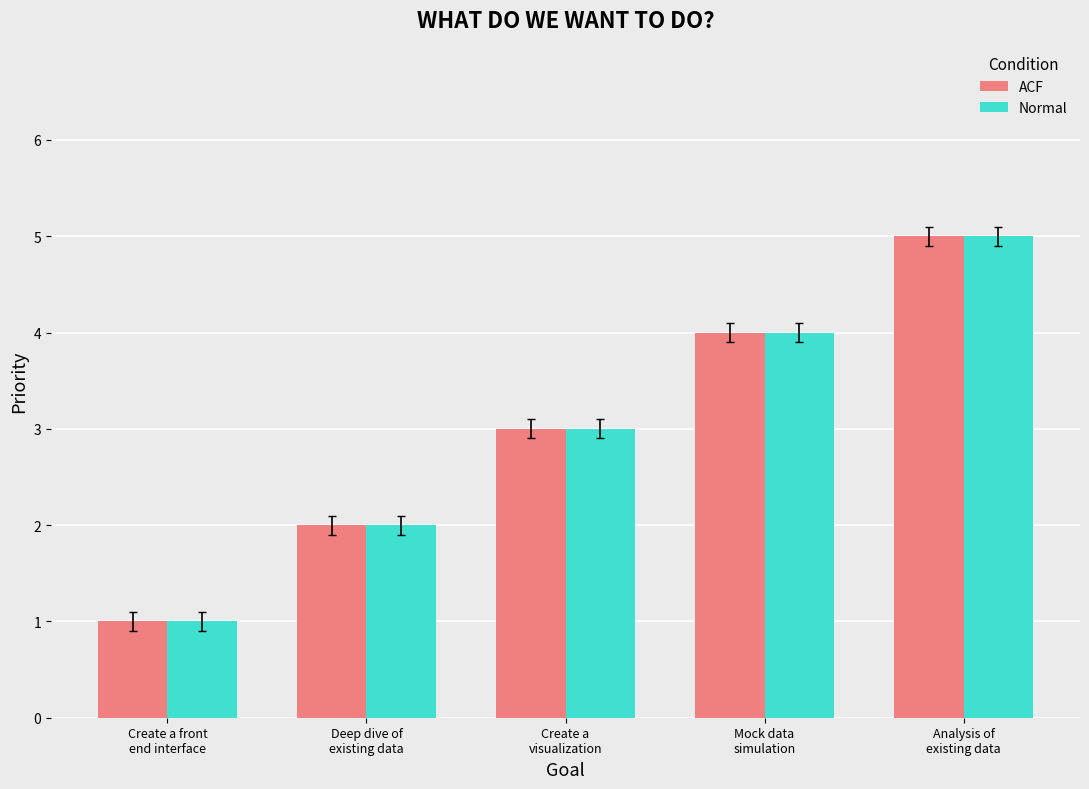

How many groups of bars are there?

5